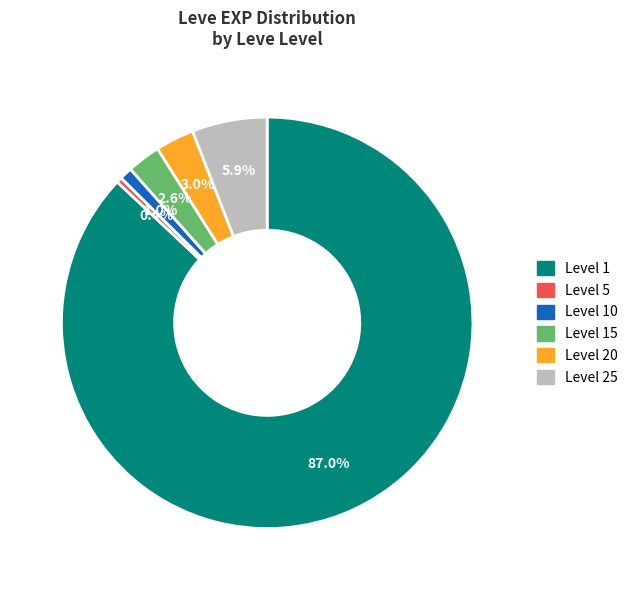

To the nearest percent, what is the difference between the largest and smallest slice percentages?

87%